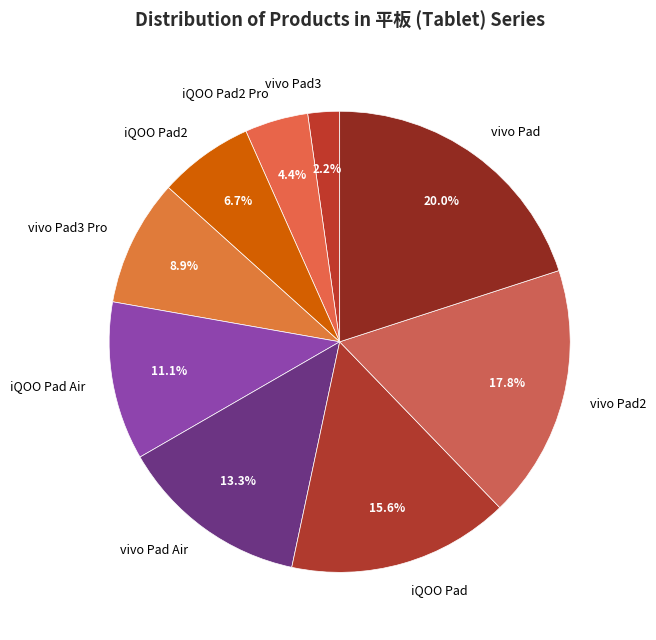

What percentage is NOT represented by iQOO Pad2?

93.3%